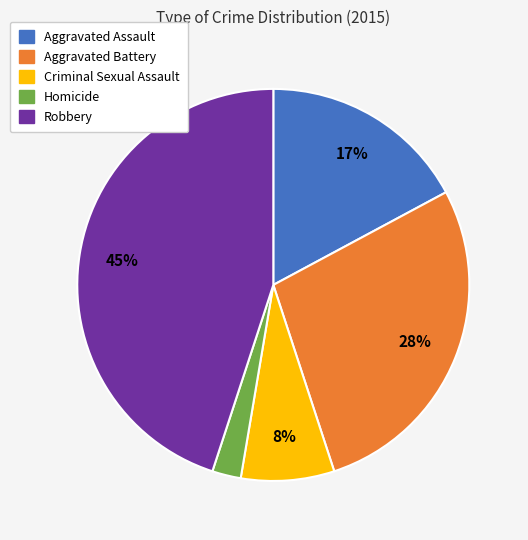

To the nearest percent, what portion does Robbery represent?

45%